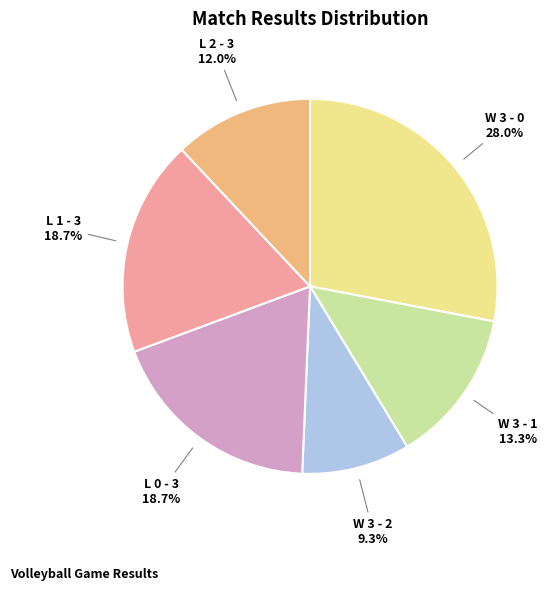

How many slices are in this pie chart?

6